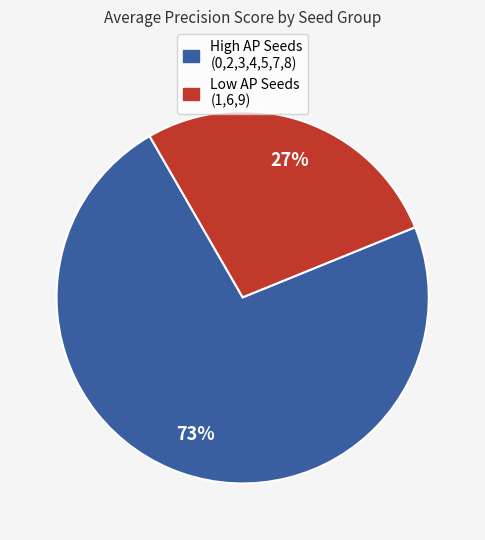

Is there a majority slice in this chart?

Yes